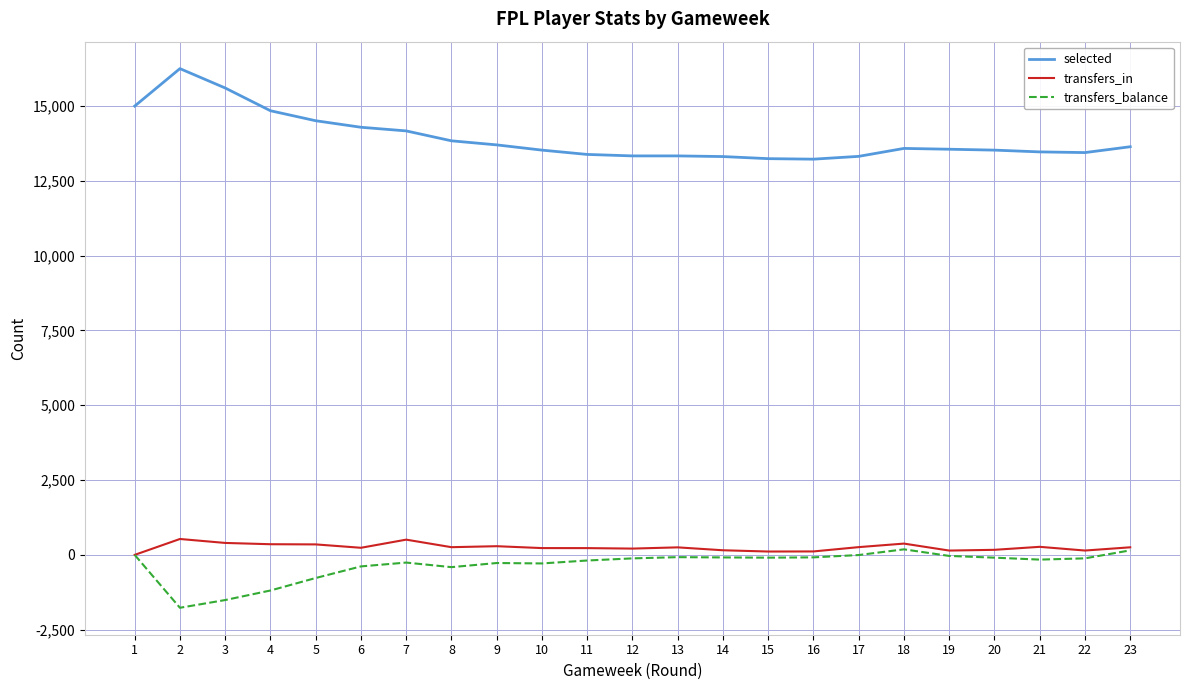

True or false: transfers_in and selected intersect in this chart.

False